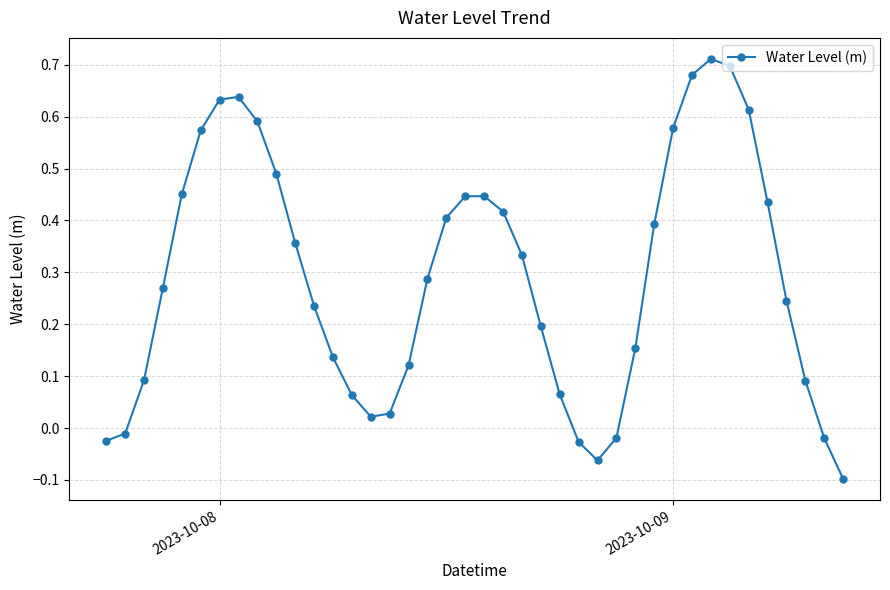

How many interior local peaks (higher than both neighbors) does the data have?

3